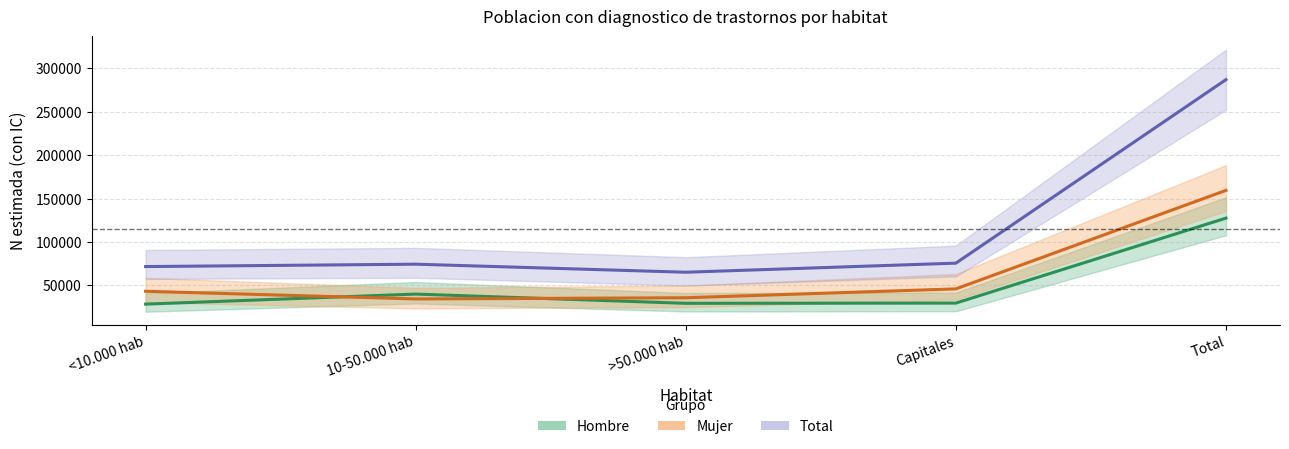

Where is the first local maximum for Hombre?

10-50.000 hab